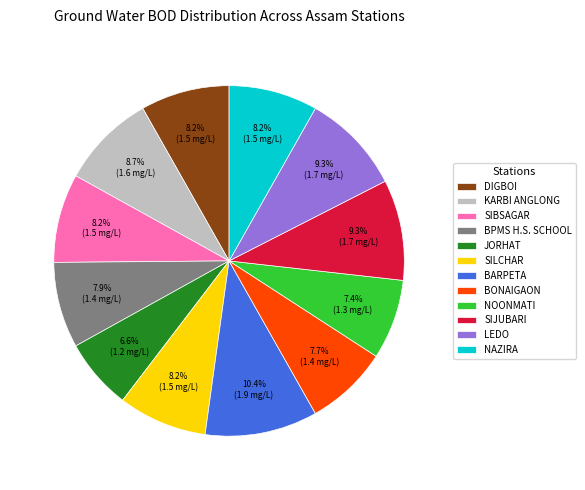

Is there a majority slice in this chart?

No